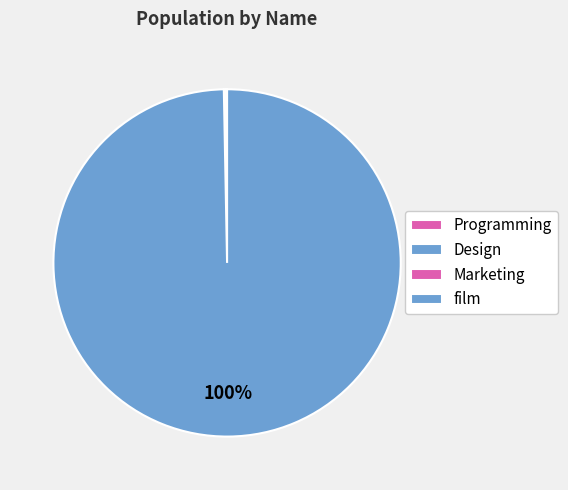

What percentage is NOT represented by Marketing?

99.9%